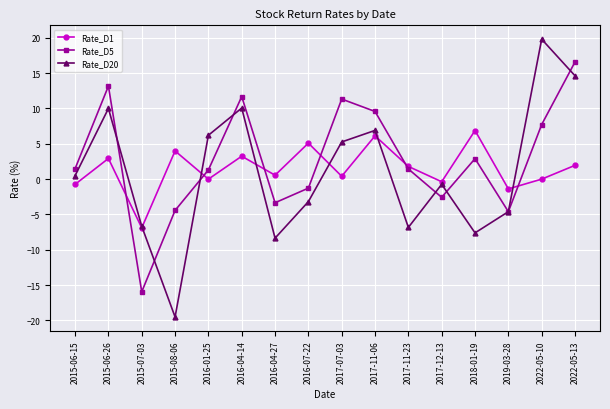

After their last crossing, which series has the higher values: Rate_D1 or Rate_D20?

Rate_D20